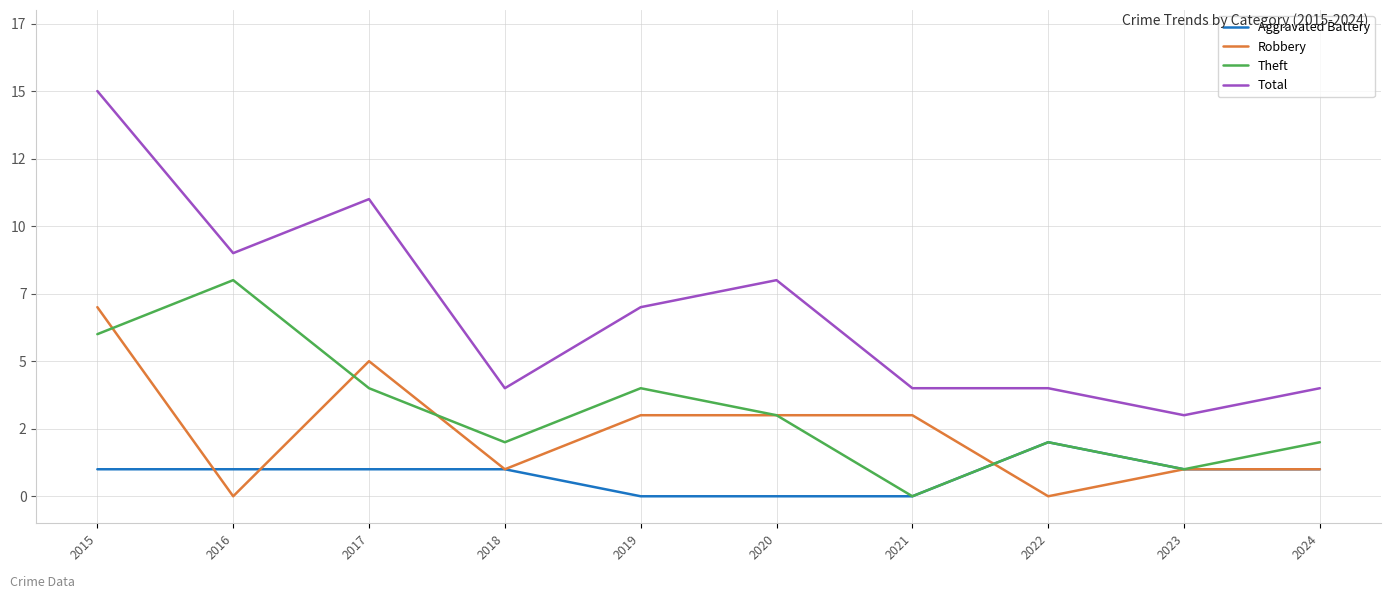

Does the chart display data point markers on the line(s)?

No